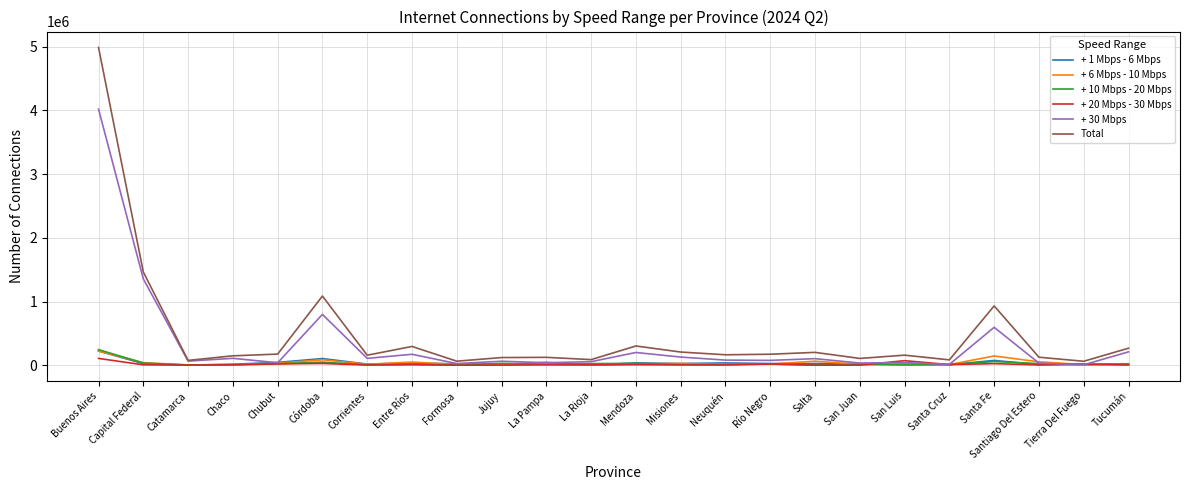

What is the highest value of the + 20 Mbps - 30 Mbps series?

106302